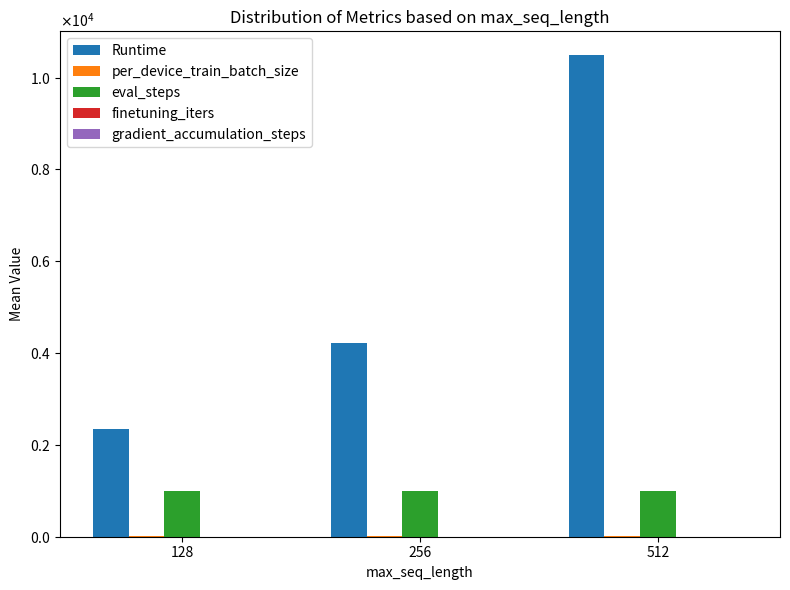

True or false: gradient_accumulation_steps has a value of 1.3 at 512.

False